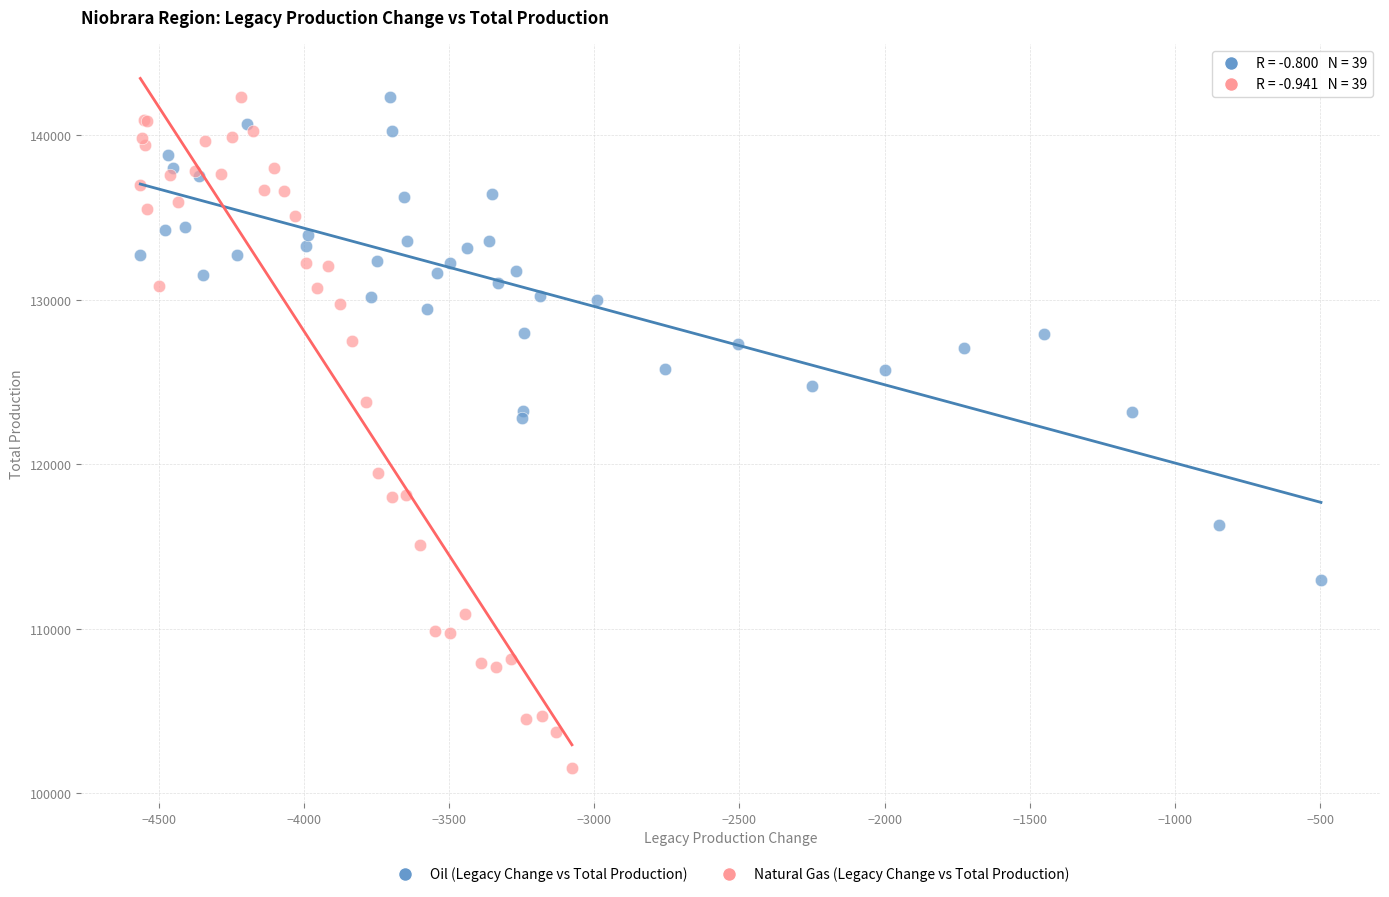

Which series contains the lowest Y value?

Natural Gas (Legacy Change vs Total Production)